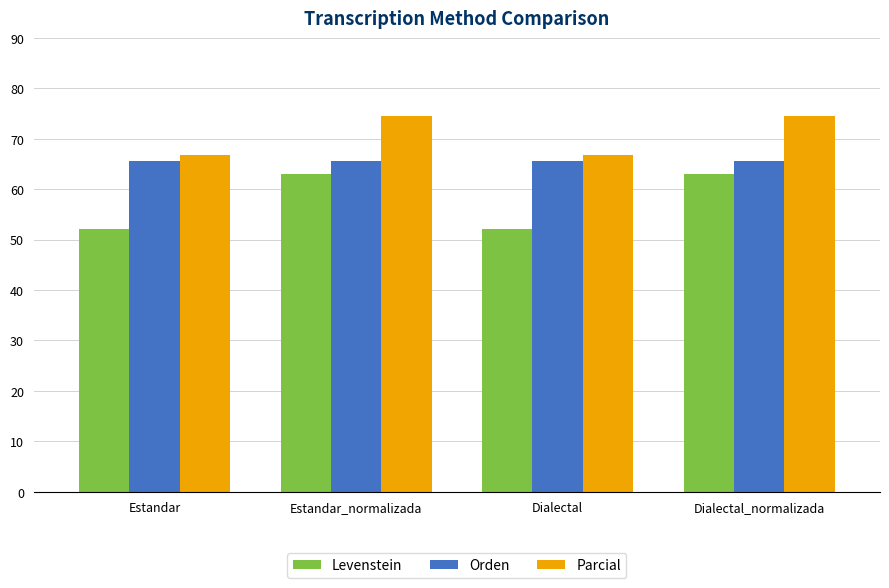

True or false: Parcial has a value of 118.9 at Dialectal.

False